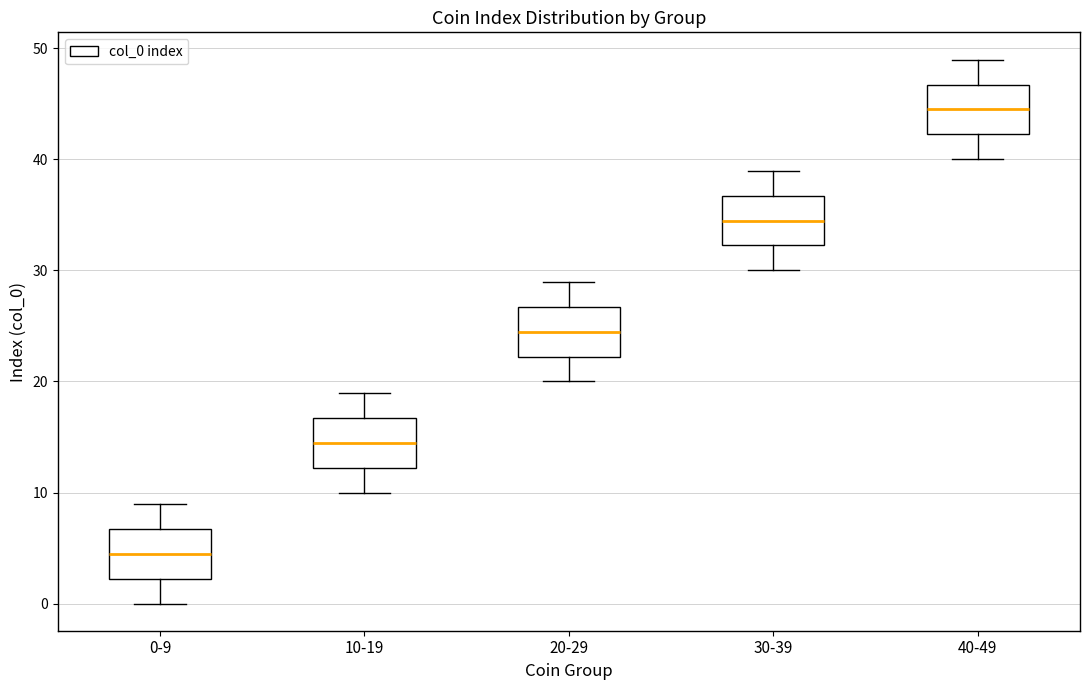

Reading left to right, transcribe this box plot: for each box, give where its median line is, the range the box spans, and where its two whiskers end, as read against the y-axis. The values are not printed on the chart, so give them approximately, as read against the axis.

0-9: median 5, box 2 to 7, whiskers 0 to 9
10-19: median 15, box 12 to 17, whiskers 10 to 19
20-29: median 25, box 22 to 27, whiskers 20 to 29
30-39: median 35, box 32 to 37, whiskers 30 to 39
40-49: median 45, box 42 to 47, whiskers 40 to 49